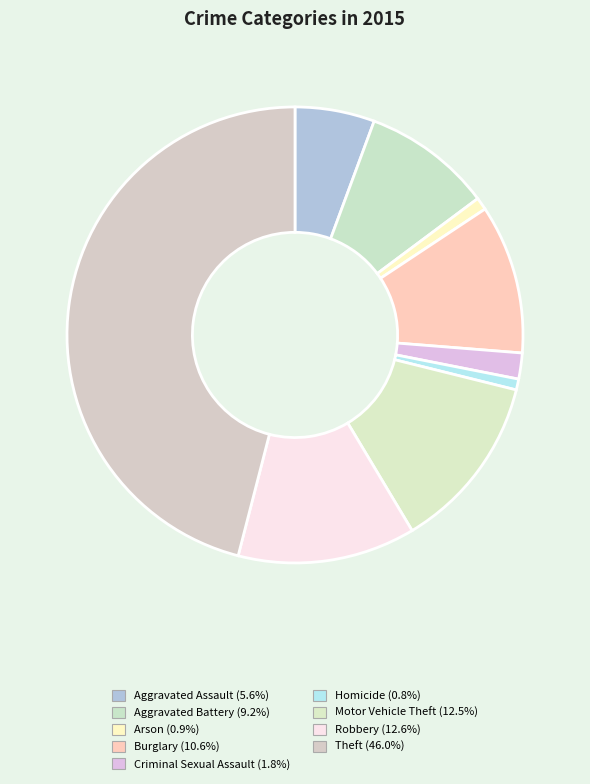

To the nearest percent, what percentage of the pie is Burglary?

11%